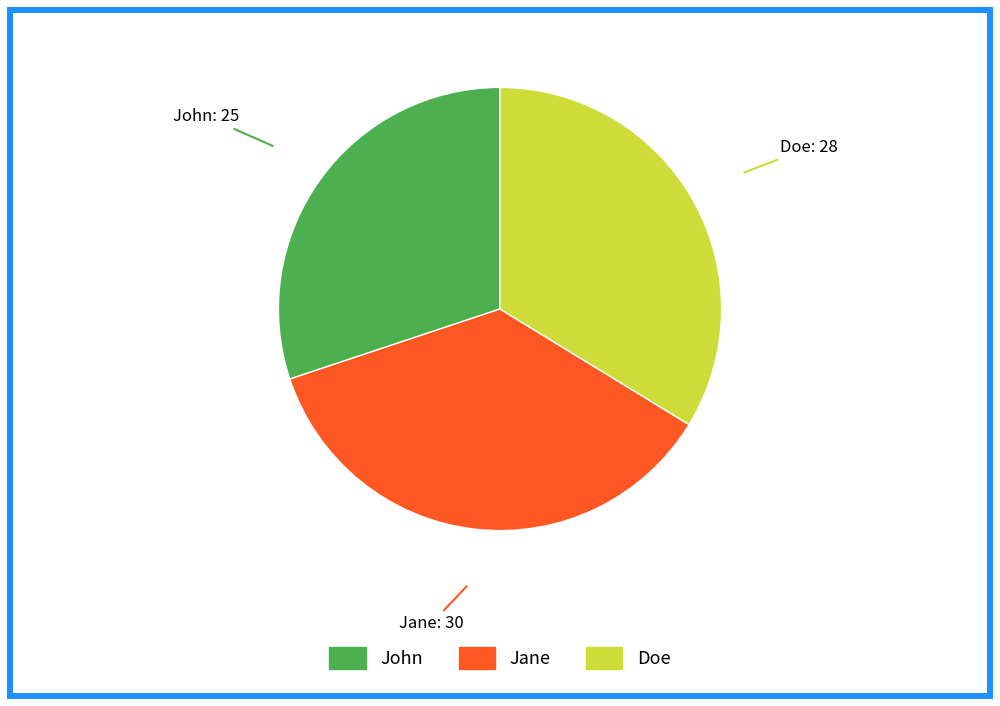

The Doe slice represents 23% of the pie. True or false?

False